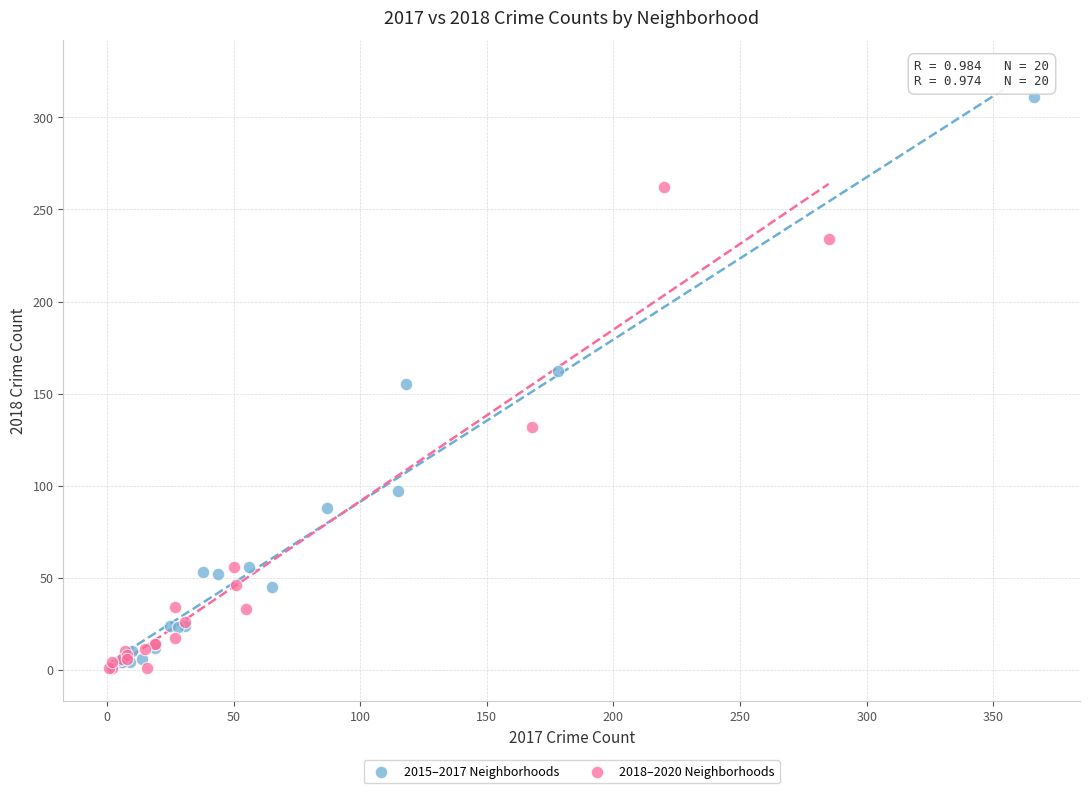

Which series has the largest Y range (max minus min)?

2015–2017 Neighborhoods